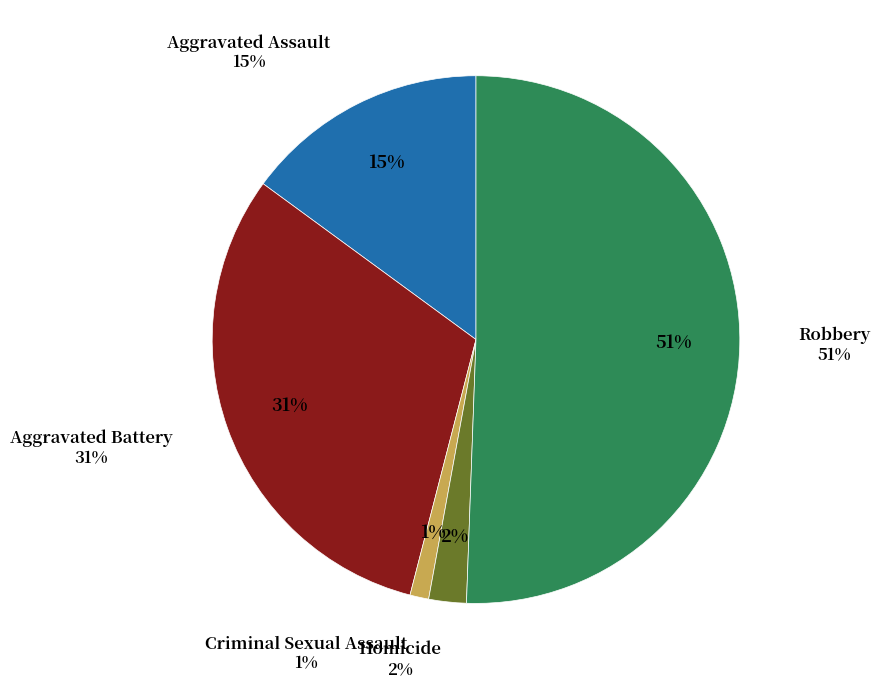

Is it true that Homicide is 2% of the pie?

True